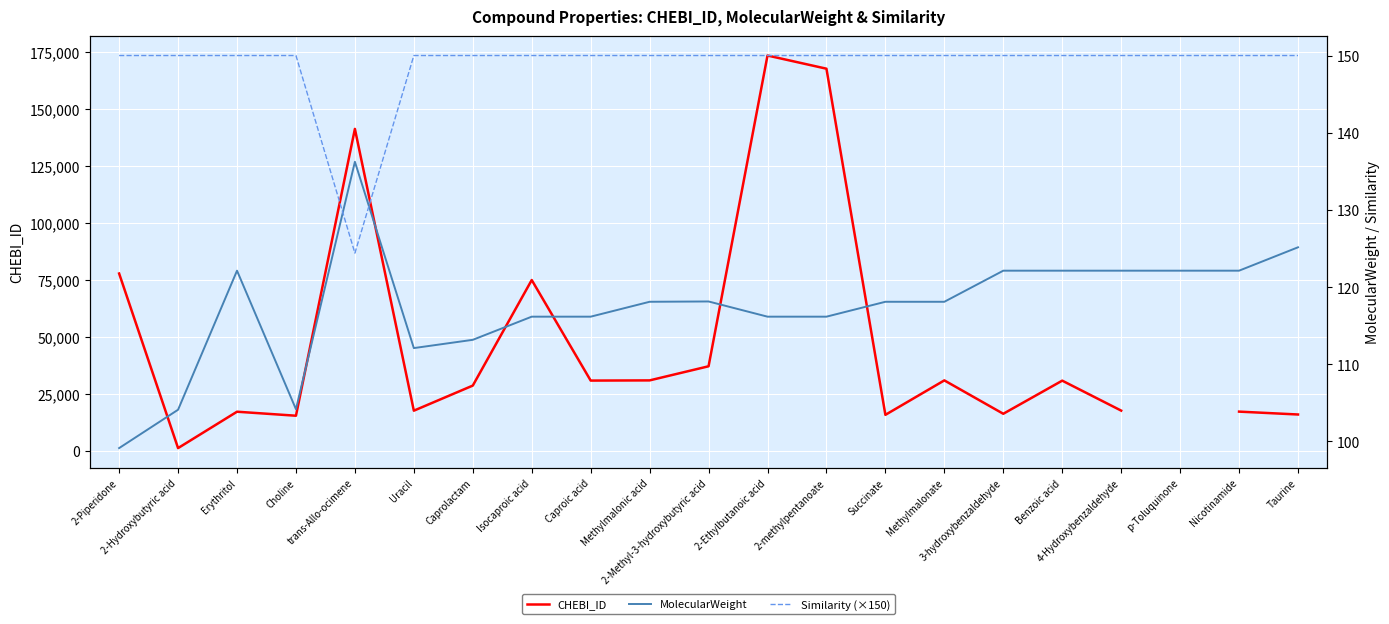

What is the label of the 2nd point from the left?

2-Hydroxybutyric acid